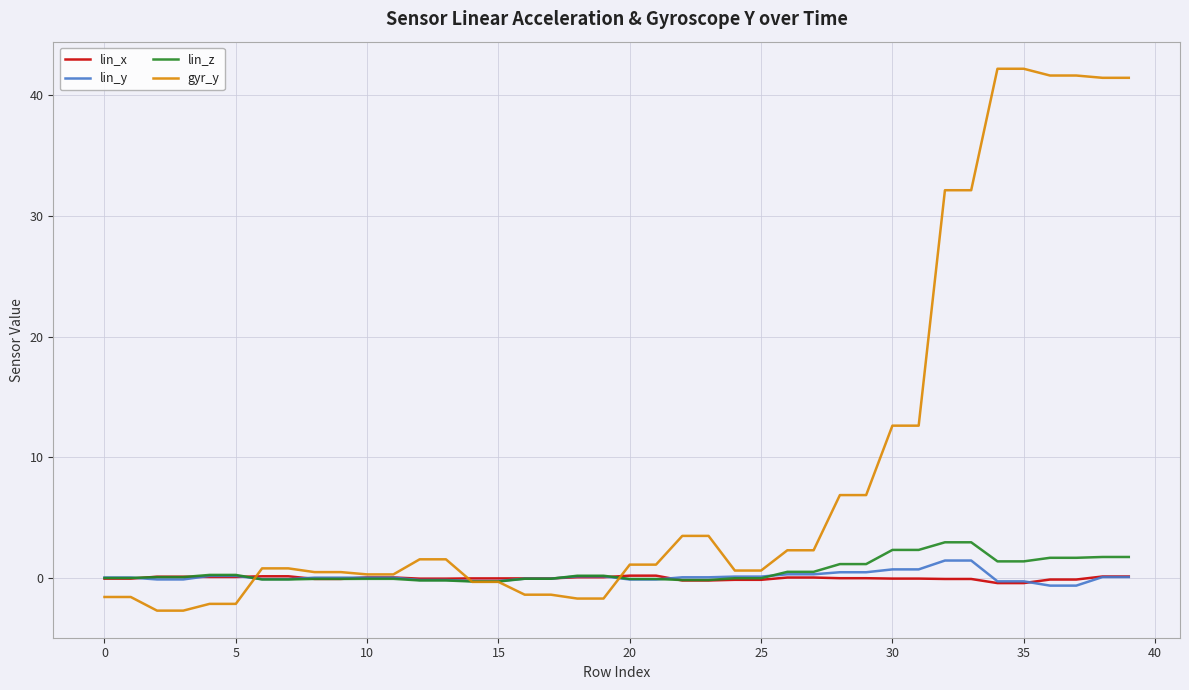

What is the greatest value displayed?

42.2